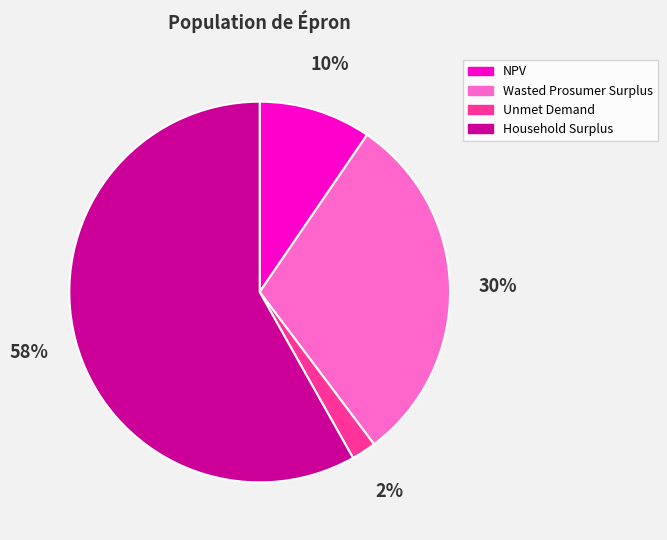

Count the number of slices in the pie.

4